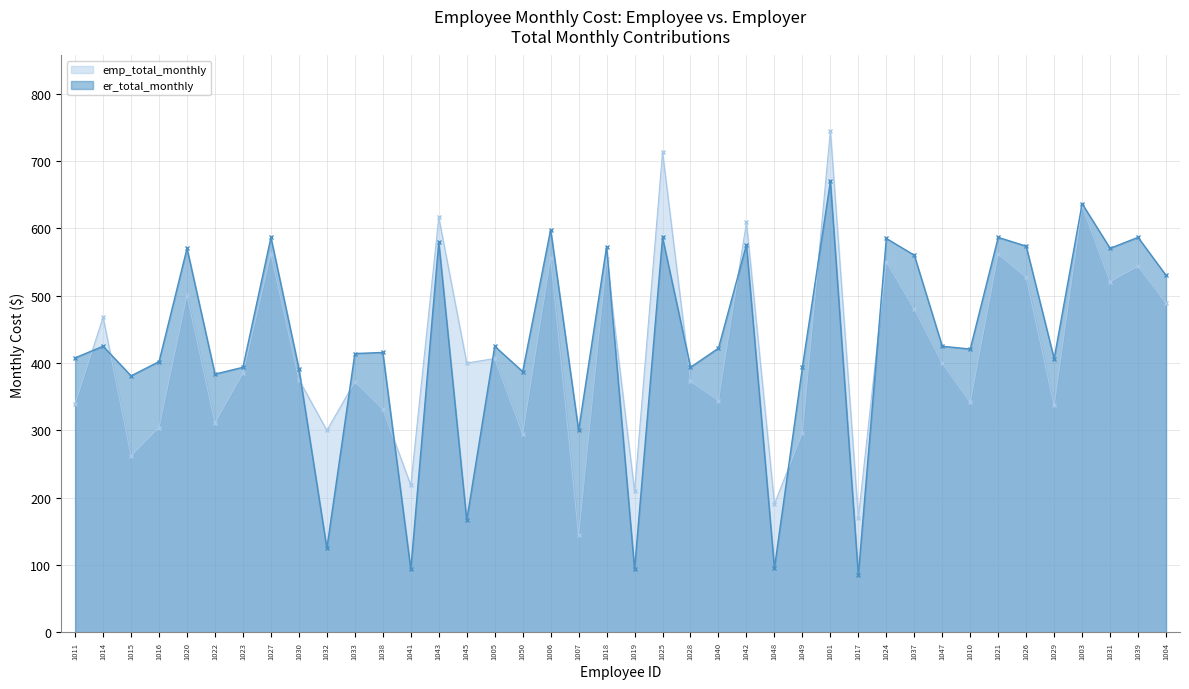

What is the difference between the maximum and minimum values in the emp_total_monthly series?

601.0